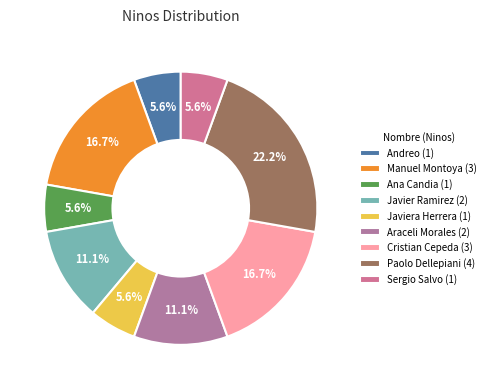

Count the number of slices in the pie.

9